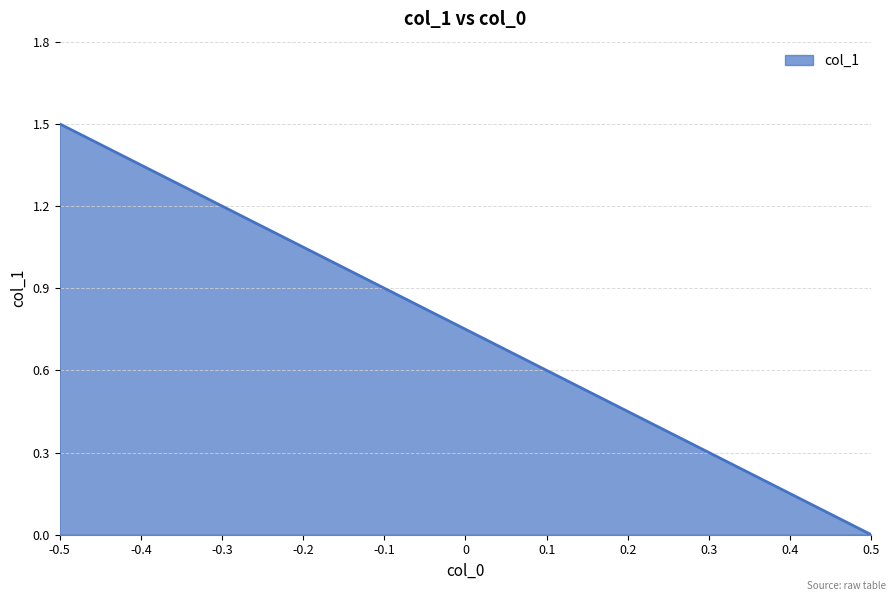

Read the value at -0.5.

1.5